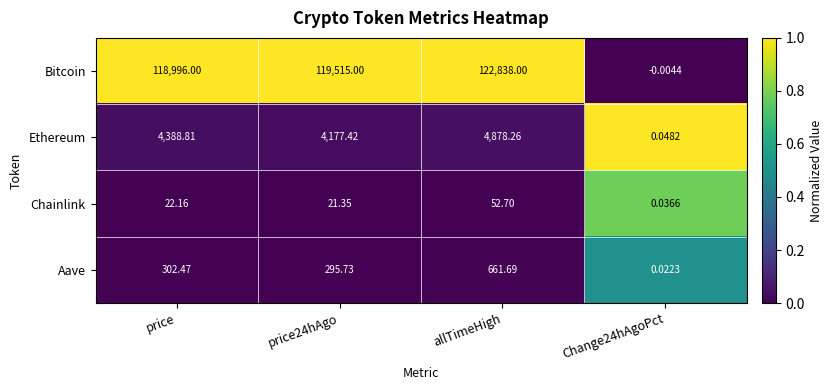

At which category is the sum across all series the highest?

allTimeHigh